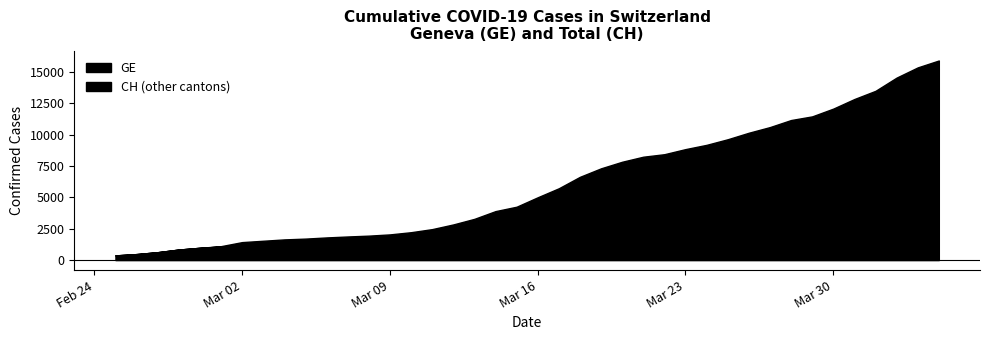

What are all the series names shown in the legend?

GE, CH (other cantons)